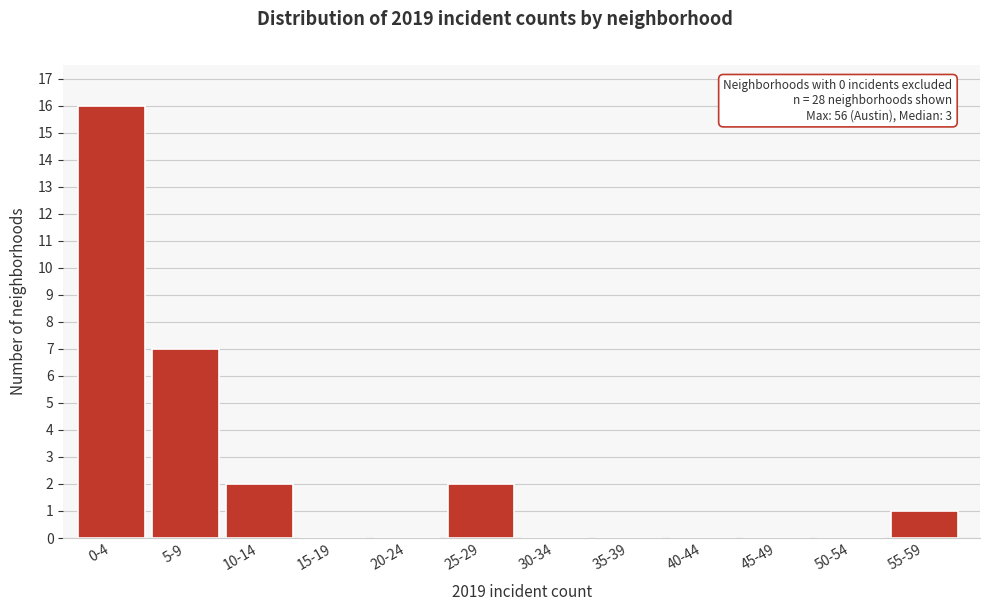

Reading left to right, what are all the values shown in this chart?

0-4=16	5-9=7	10-14=2	15-19=0	20-24=0	25-29=2	30-34=0	35-39=0	40-44=0	45-49=0	50-54=0	55-59=1